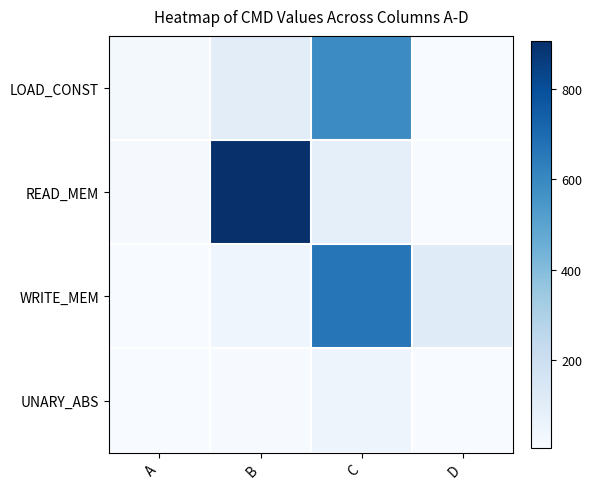

Reading right to left, transcribe all the data shown in this chart.

LOAD_CONST: D=0	C=588	B=98	A=26
READ_MEM: D=0	C=85	B=907	A=14
WRITE_MEM: D=112	C=666	B=42	A=7
UNARY_ABS: D=0	C=51	B=13	A=6